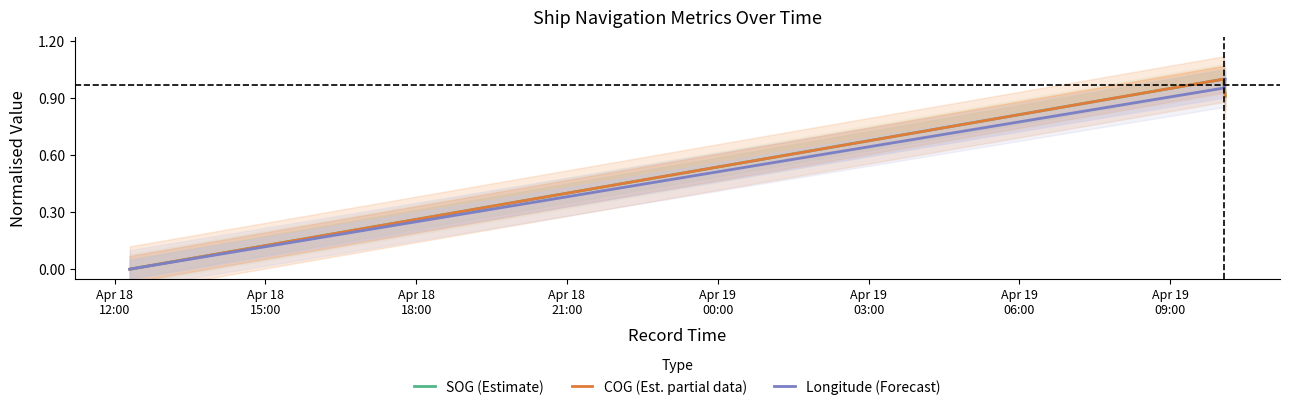

Reading left to right, what are all the values shown in this chart?

SOG (Estimate): 0.0	1.0	0.9
COG (Est. partial data): 0.0	1.0	0.9
Longitude (Forecast): 0.0	1.0	1.0